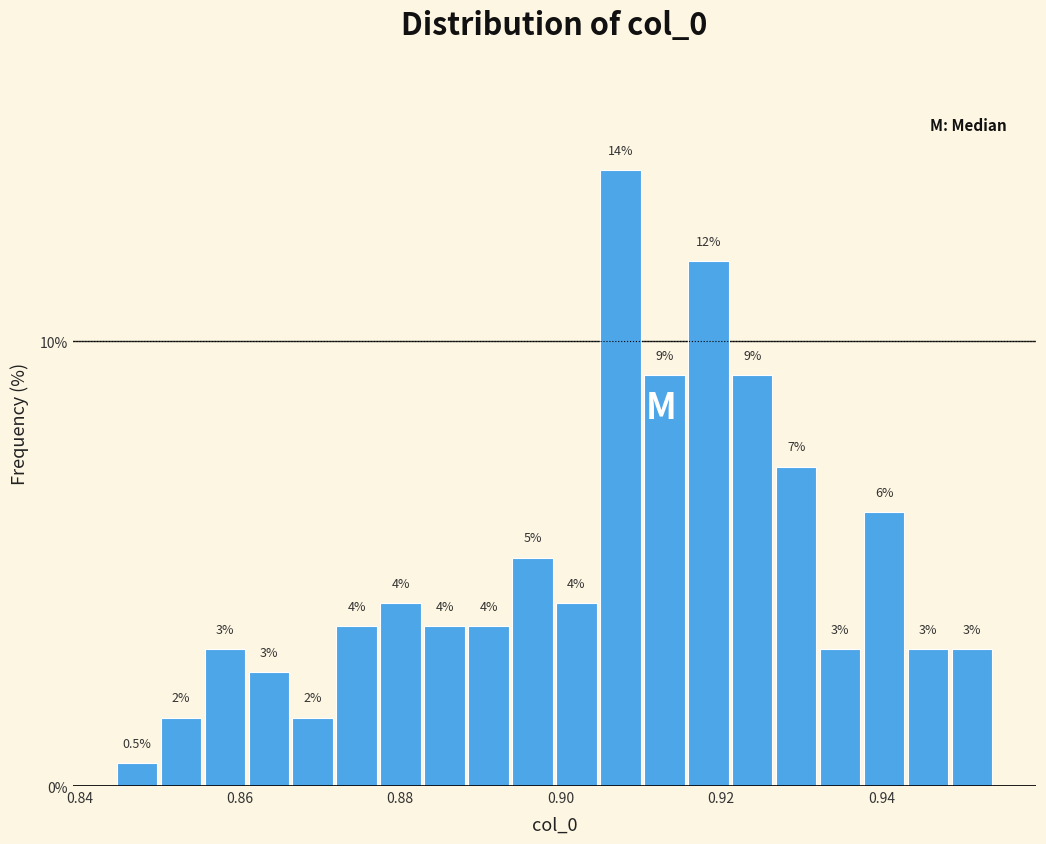

Read against the x-axis, roughly where is the centre of the tallest bar?

0.908